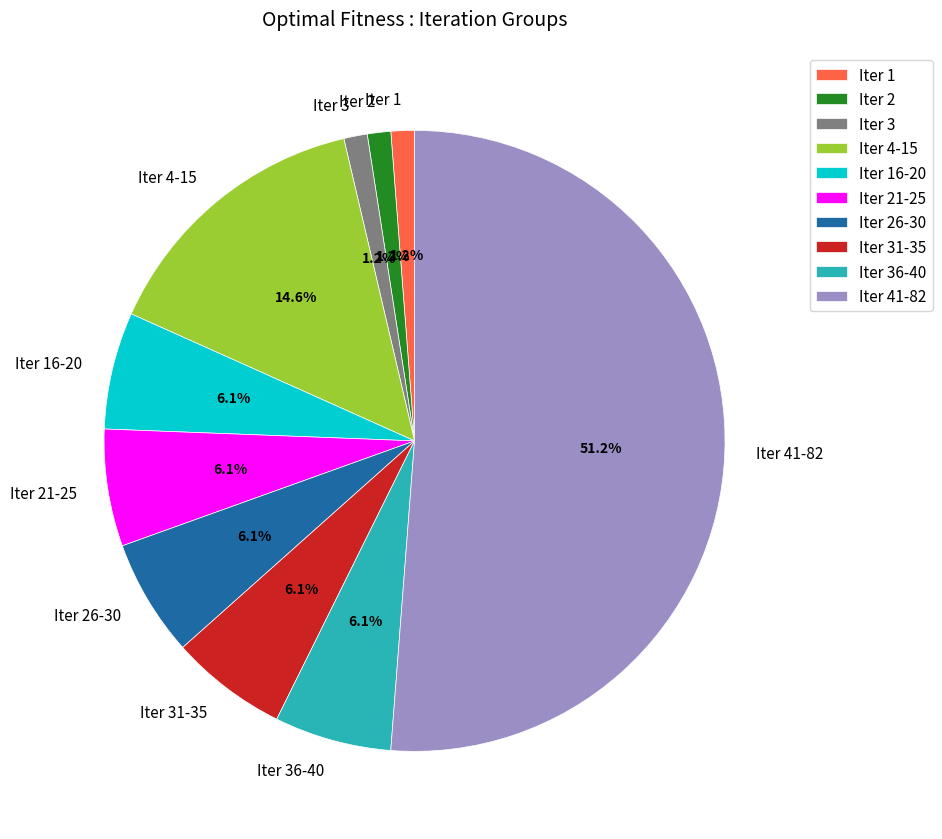

Do Iter 3 and Iter 21-25 together represent more than half of the pie?

No